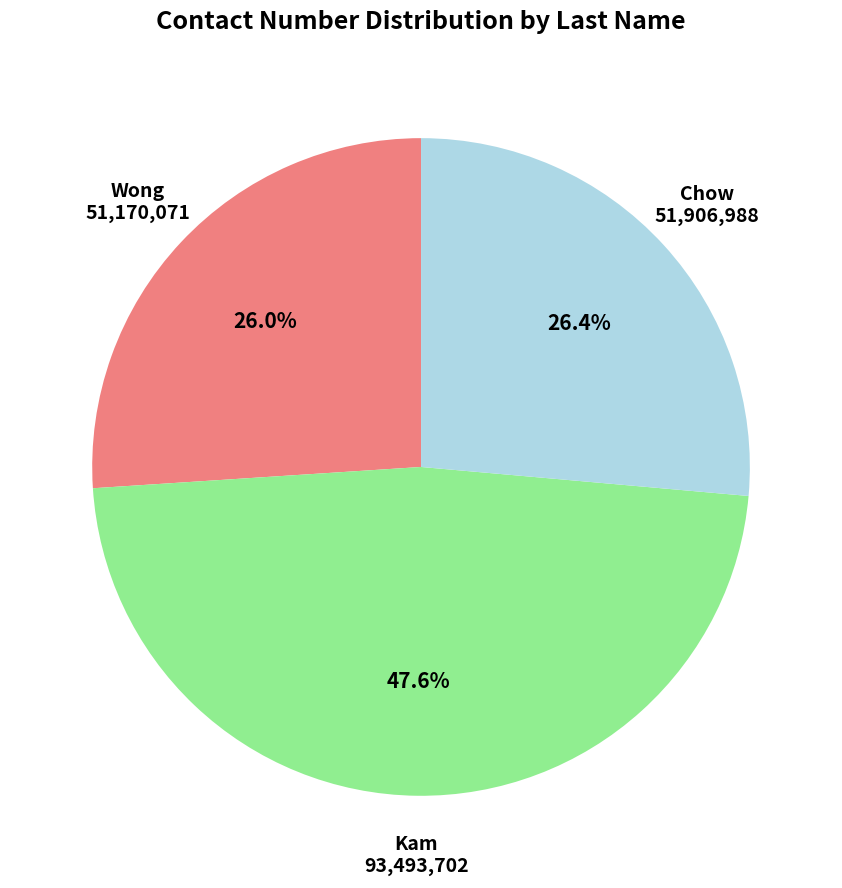

Does any single category account for the majority?

No